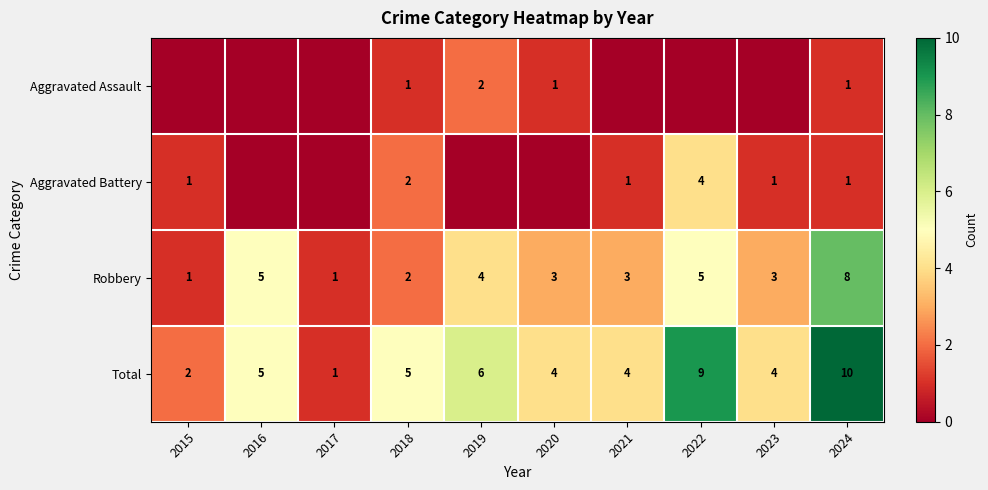

Is the value of Total at 2018 greater than the value of Aggravated Battery at 2021?

Yes